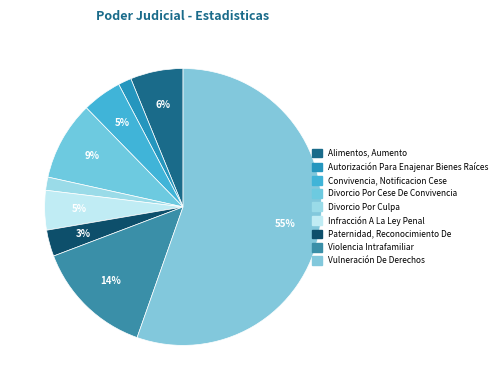

How many slices are in this pie chart?

9